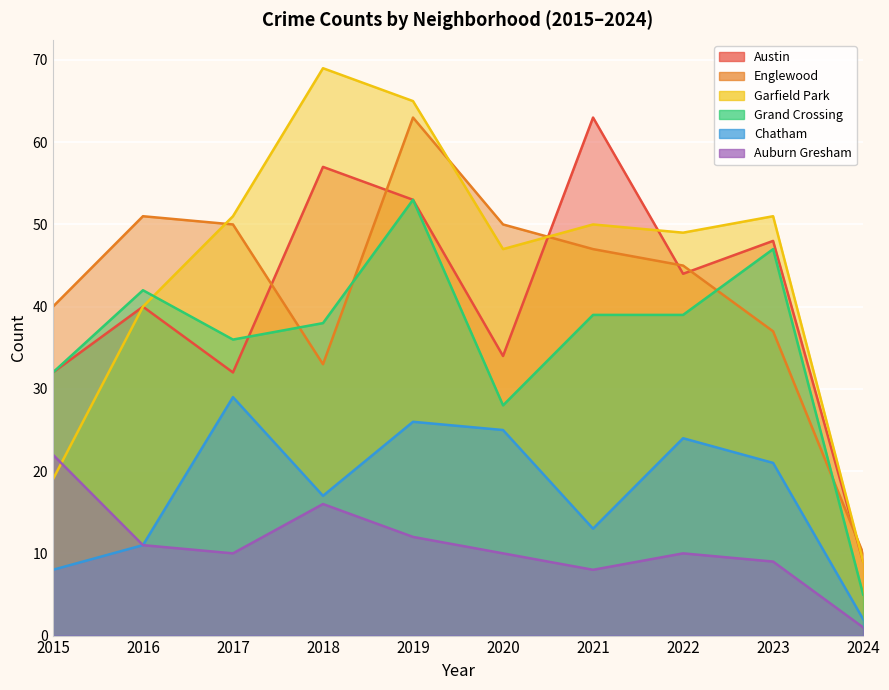

At how many categories does at least one series exceed 65?

1